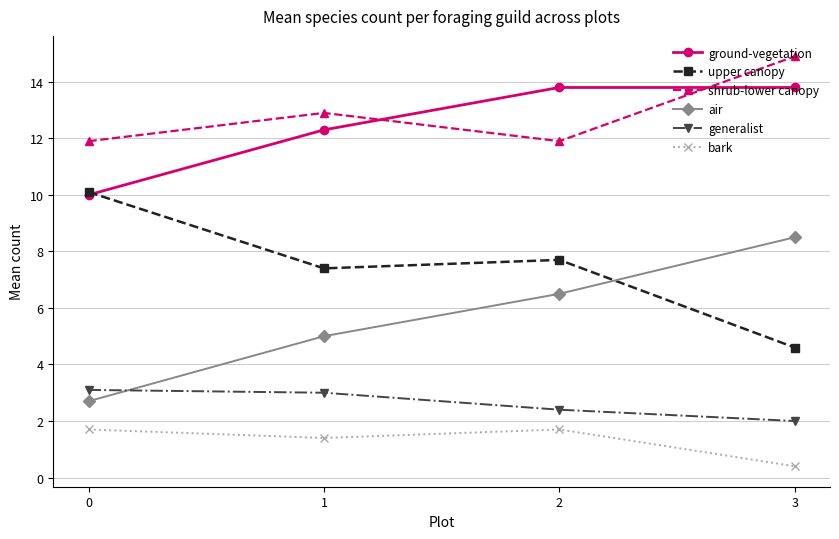

What are all the series names shown in the legend?

ground-vegetation, upper canopy, shrub-lower canopy, air, generalist, bark